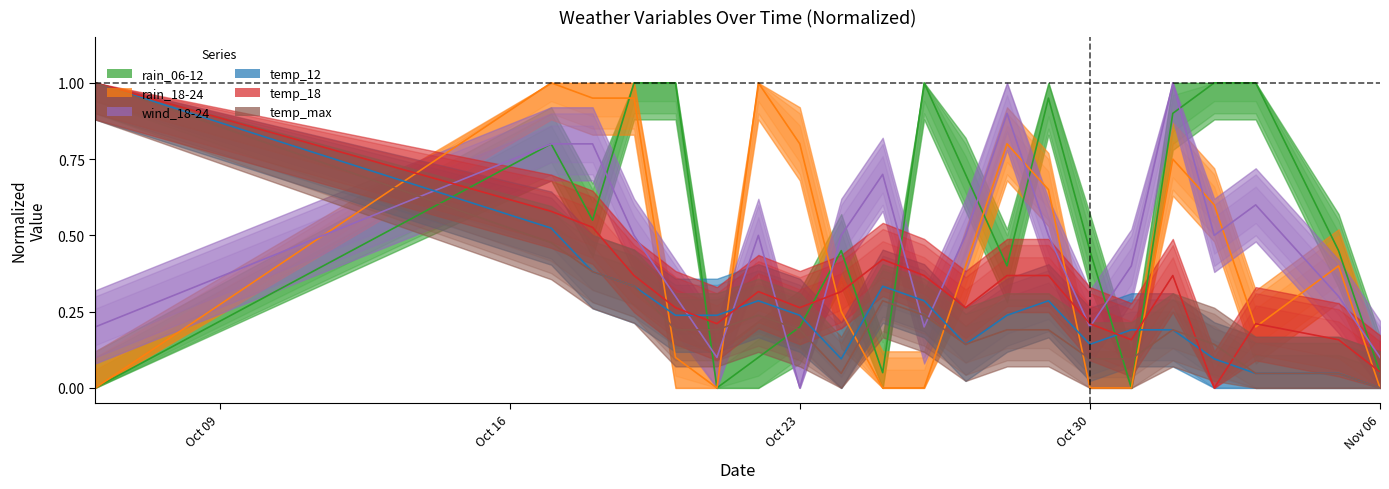

What is the label of the 10th point from the left?

2023-10-25